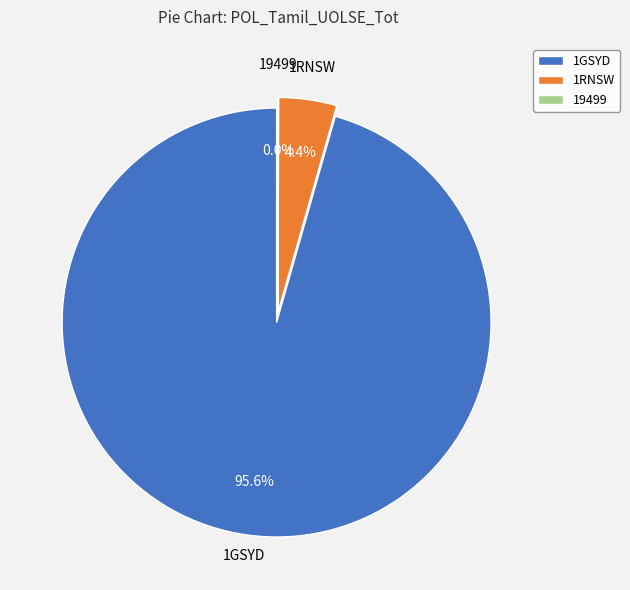

What is the change in value from 1GSYD to 1RNSW?

-34696